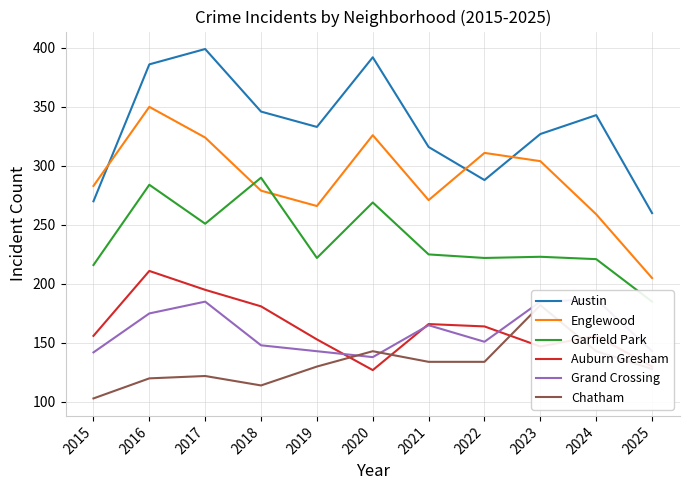

Is it true that Austin equals 83 at 2016?

False